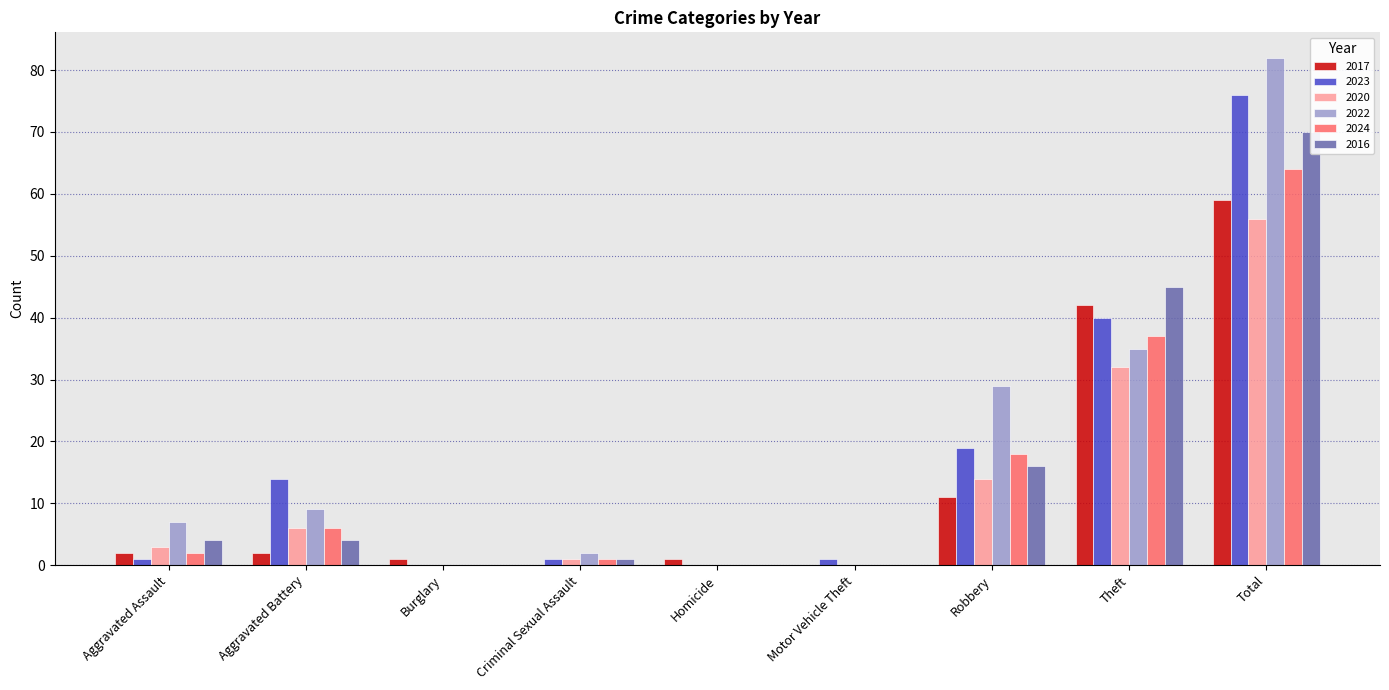

Is it true that 2023 equals 1 at Motor Vehicle Theft?

True